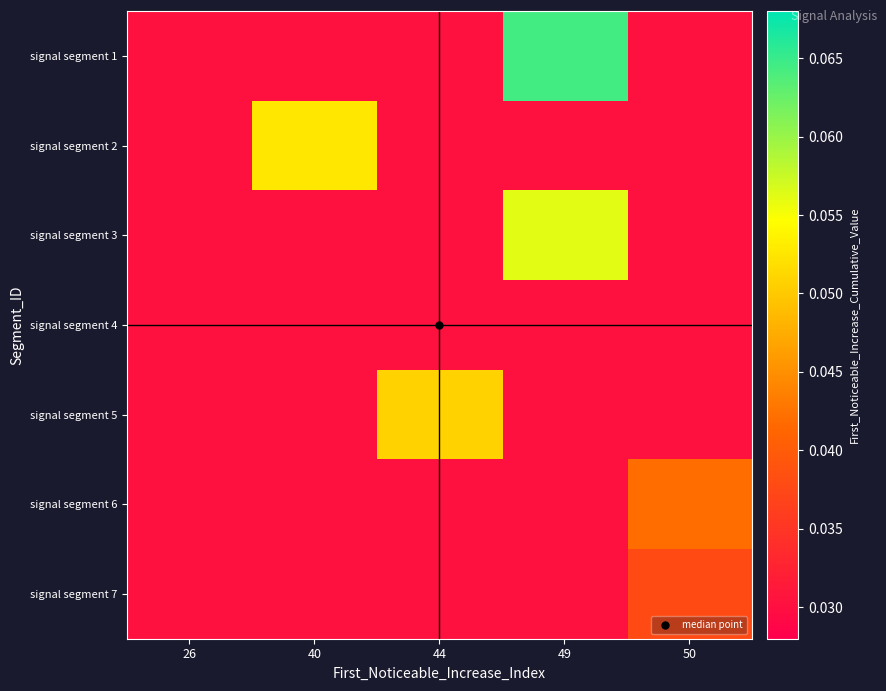

Reading left to right, extract all data points from this chart.

signal segment 1: 26=0.0	40=0.0	44=0.0	49=0.1	50=0.0
signal segment 2: 26=0.0	40=0.1	44=0.0	49=0.0	50=0.0
signal segment 3: 26=0.0	40=0.0	44=0.0	49=0.1	50=0.0
signal segment 4: 26=0.0	40=0.0	44=0.0	49=0.0	50=0.0
signal segment 5: 26=0.0	40=0.0	44=0.1	49=0.0	50=0.0
signal segment 6: 26=0.0	40=0.0	44=0.0	49=0.0	50=0.0
signal segment 7: 26=0.0	40=0.0	44=0.0	49=0.0	50=0.0